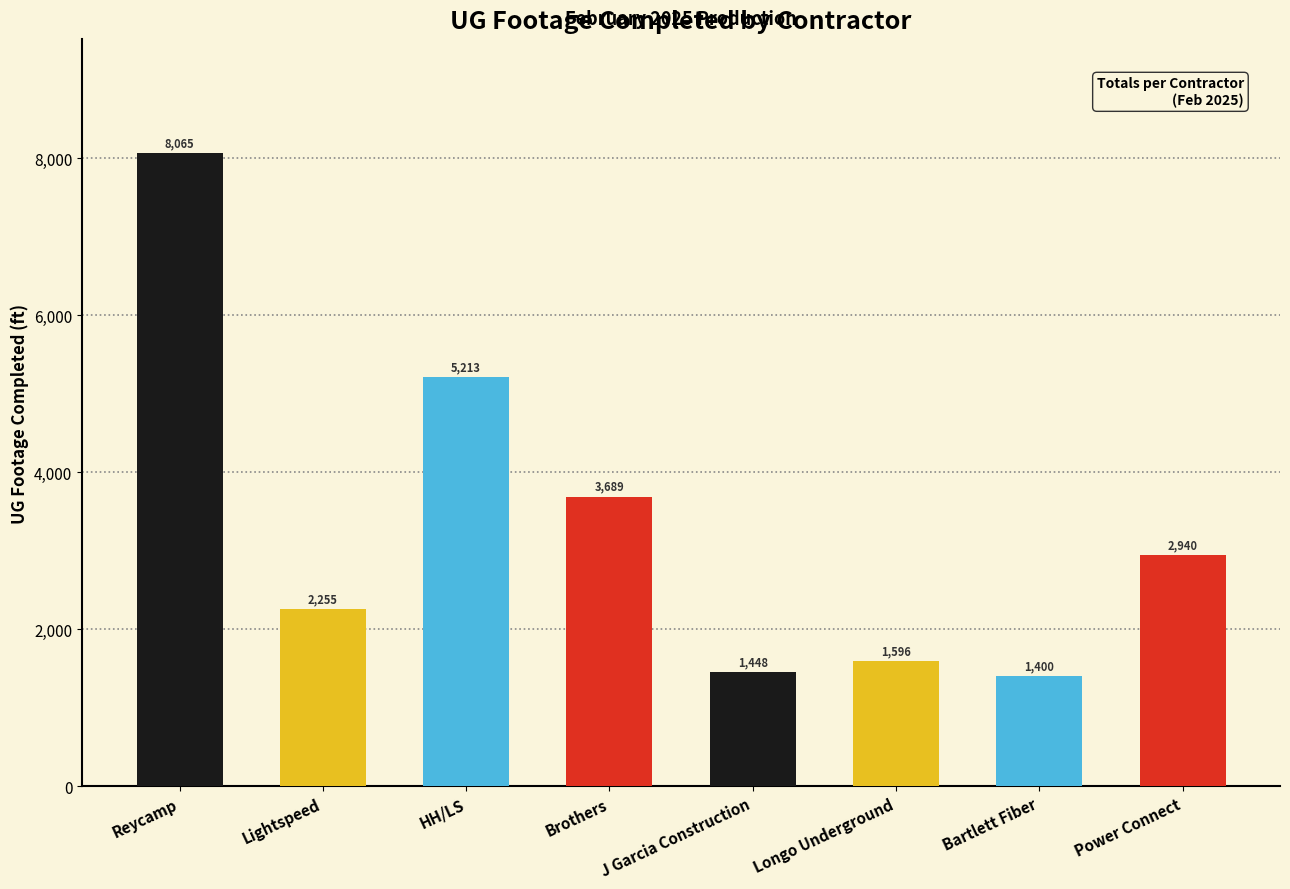

What is the difference between the values at Lightspeed and Reycamp?

5810